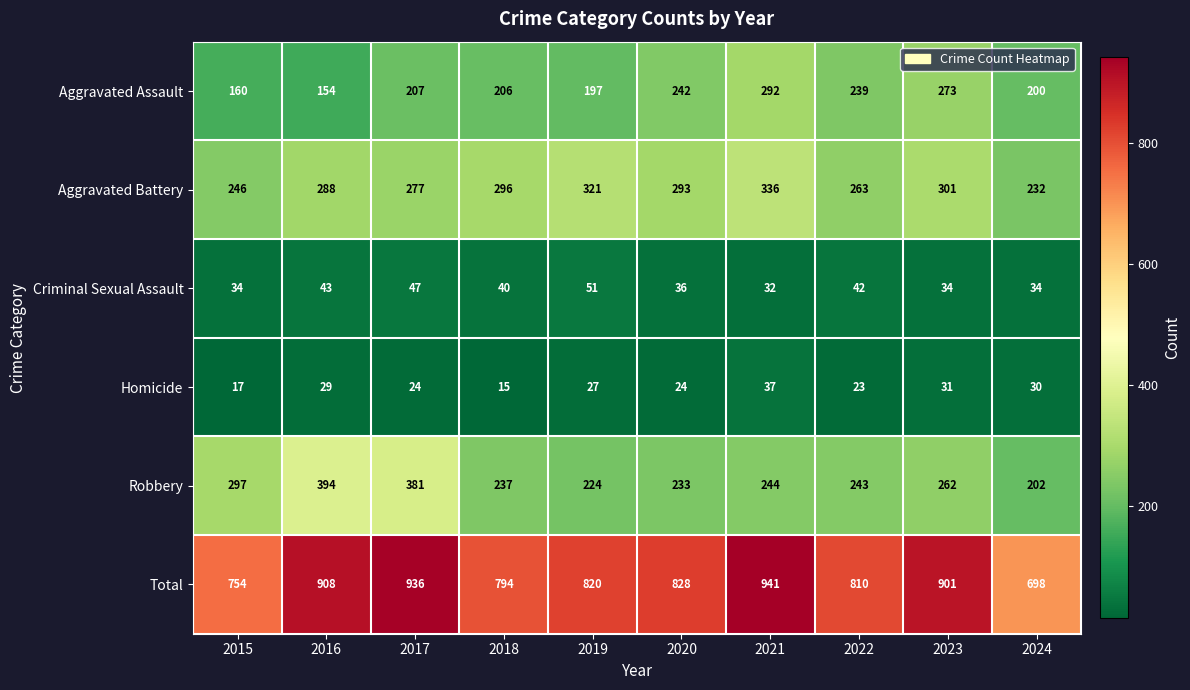

What is the difference between the Aggravated Battery values at 2024 and 2020?

61